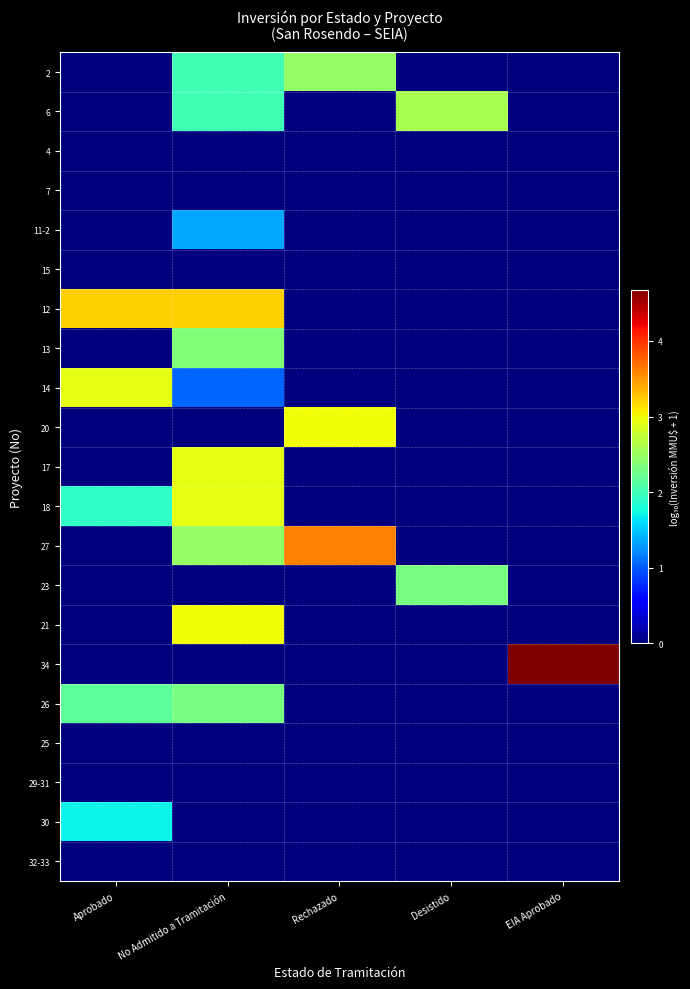

What is the spread (max minus min) of values at EIA Aprobado?

4.7